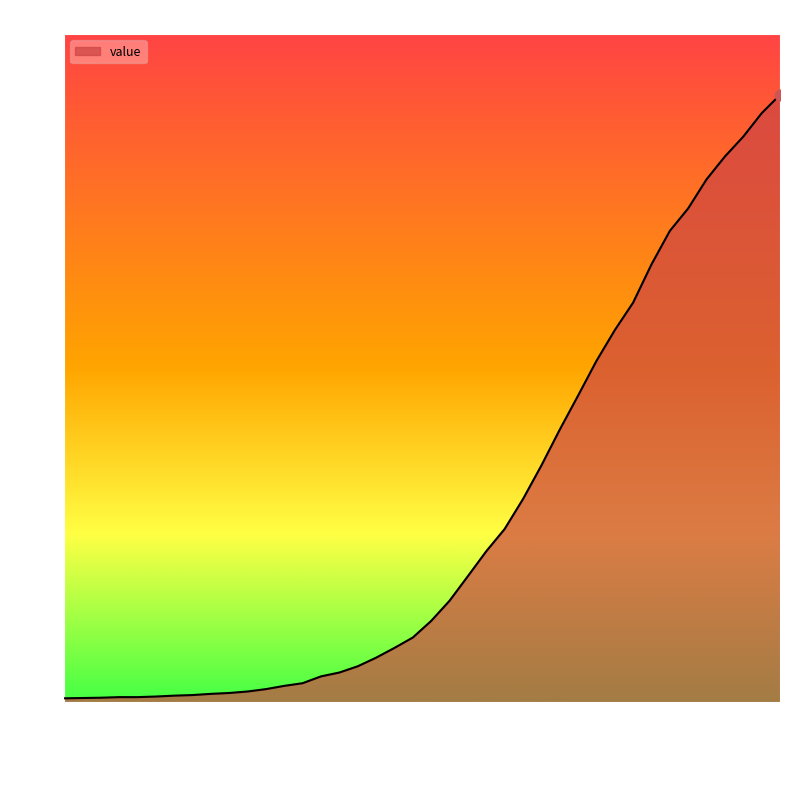

What is the maximum value shown in the chart?

2049